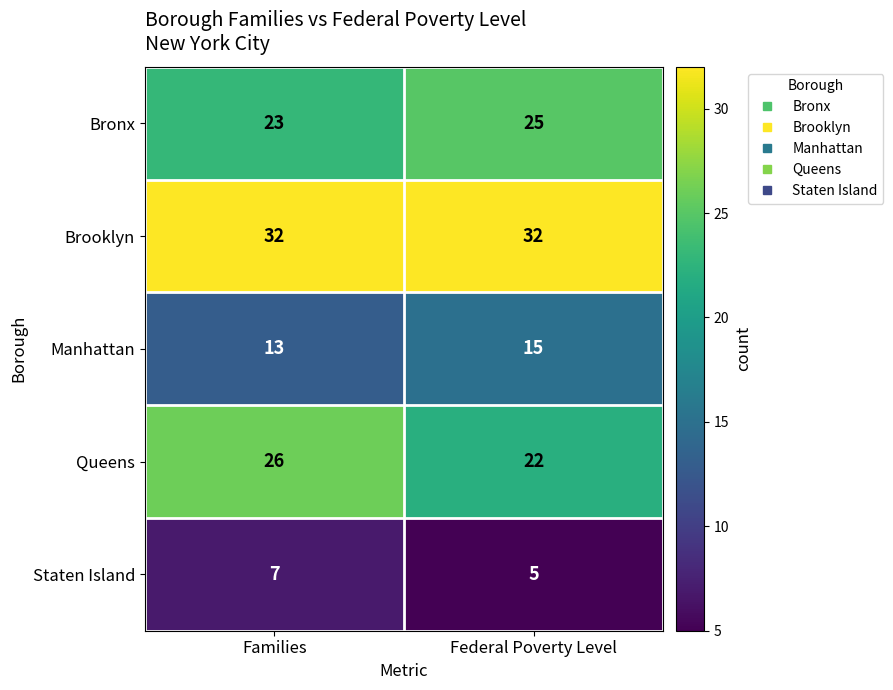

What is the lowest value of the Staten Island series?

5